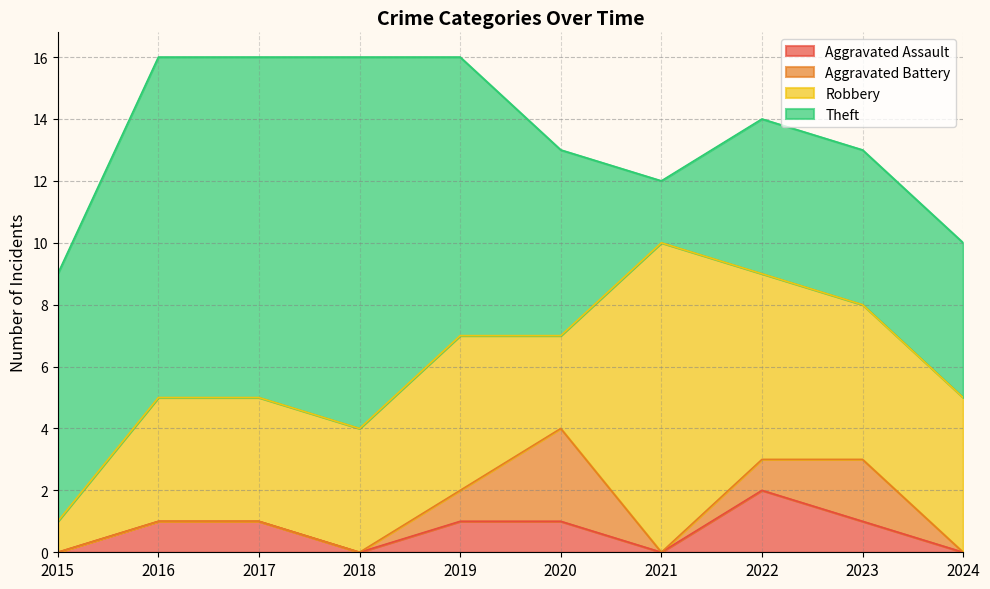

What are all the series names shown in the legend?

Aggravated Assault, Aggravated Battery, Robbery, Theft